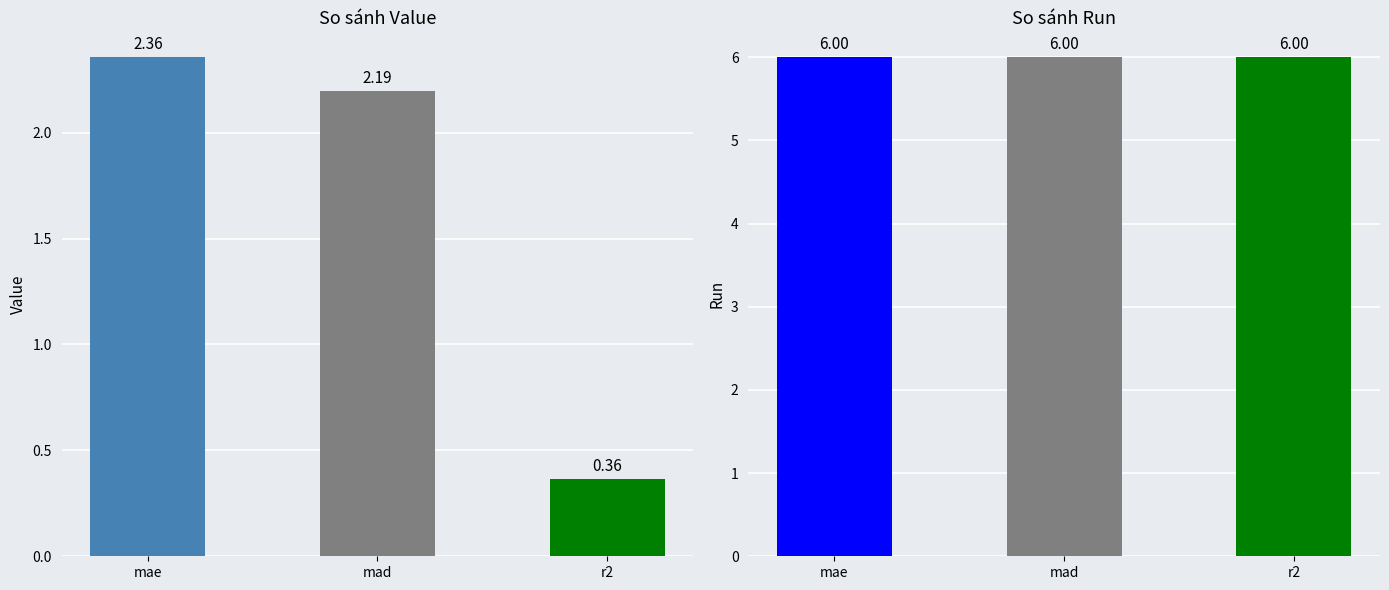

What is the sum of all Value values?

4.9